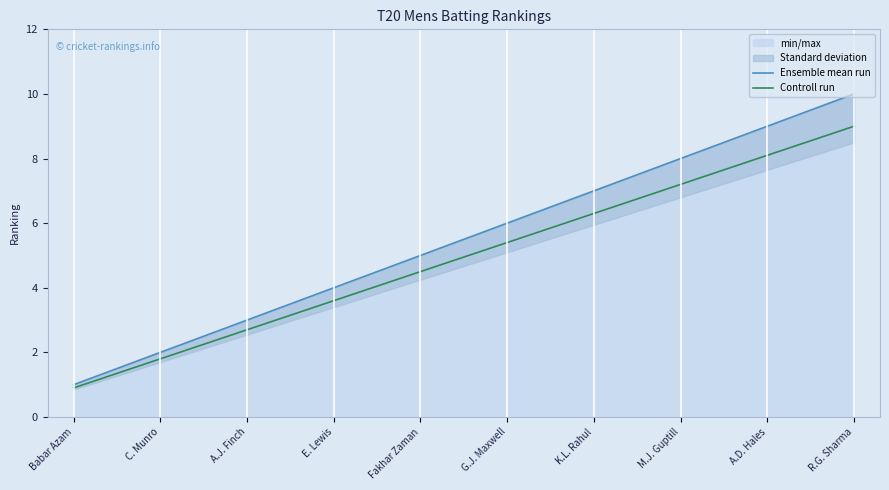

What is the difference between the maximum and minimum values in the Ensemble mean run series?

9.0